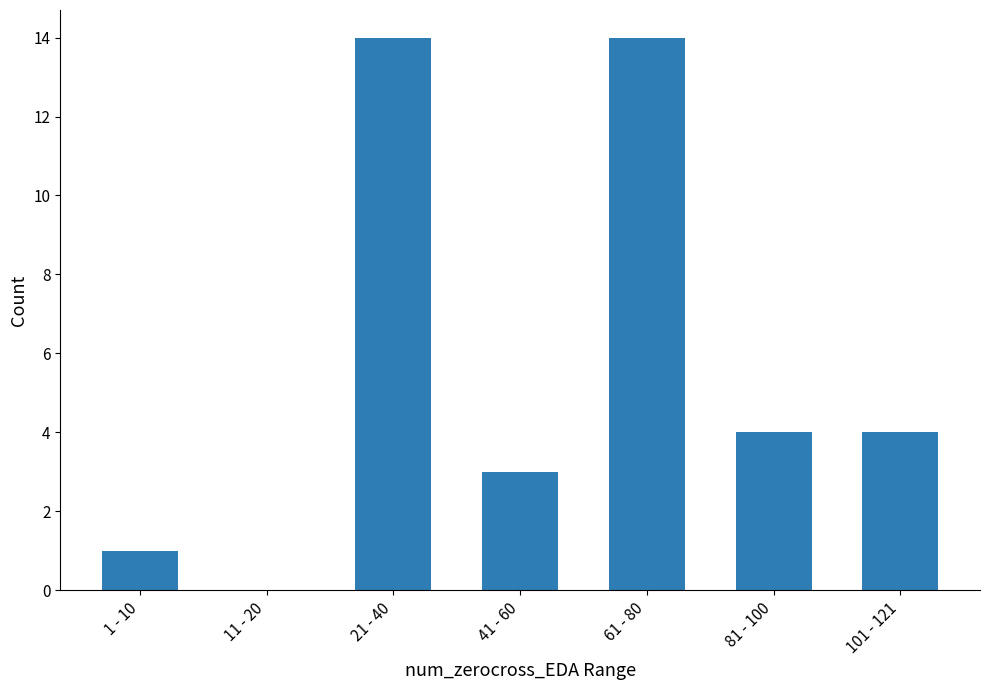

How many positive values are there?

6